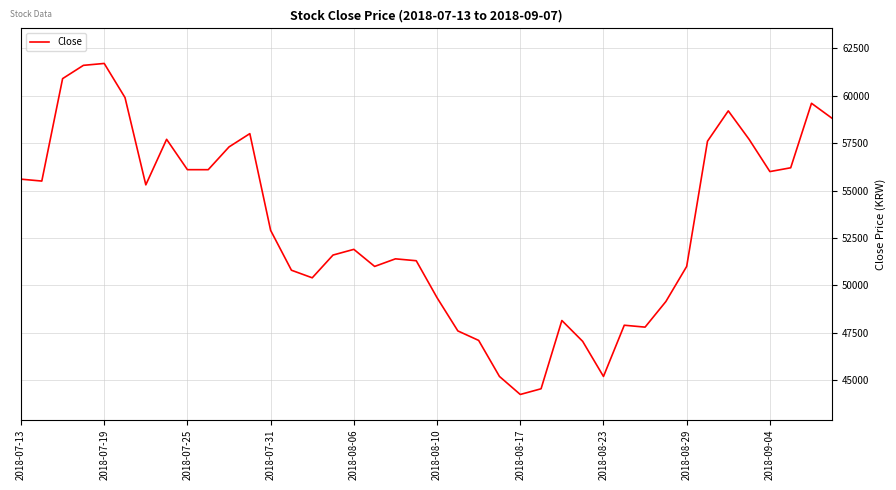

What is the maximum value shown in the chart?

61700